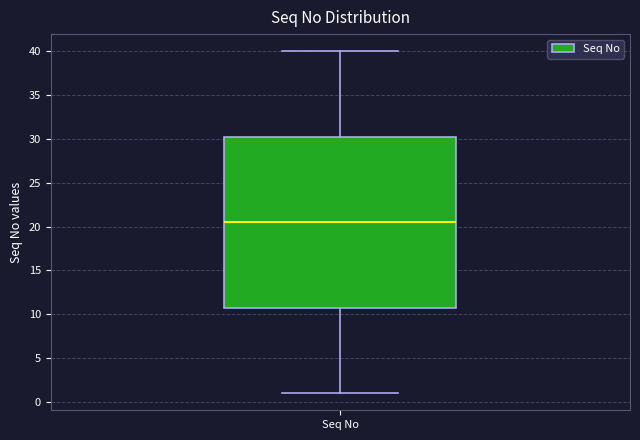

Read this box plot against the y-axis: the position of the median line, the range covered by the box, and the ends of both whiskers. The values are not printed on the chart, so give them approximately, as read against the axis.

median 20.5, box 11.0 to 30.5, whiskers 1.0 to 40.0